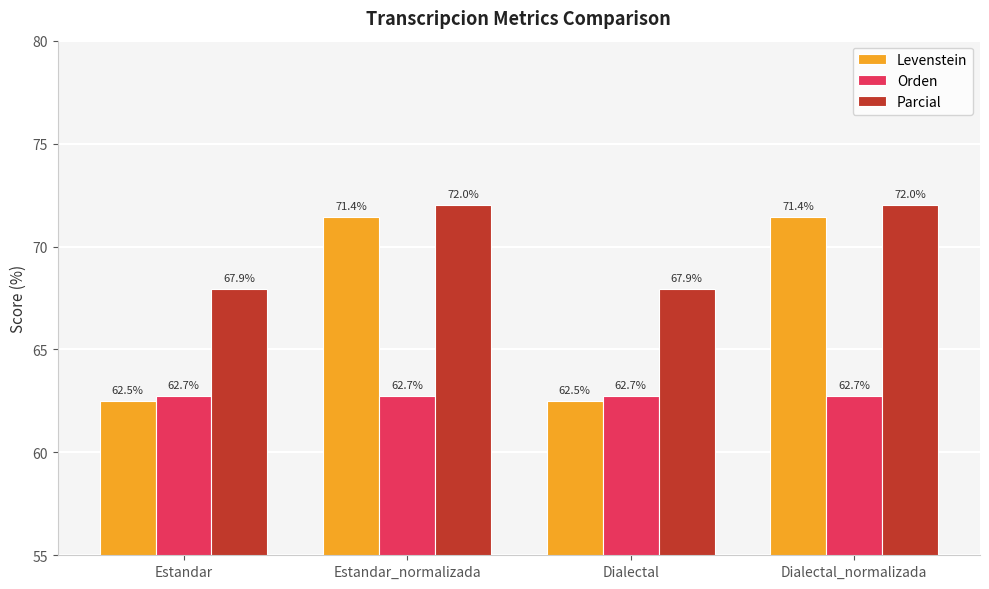

What value does the Parcial series have at Estandar_normalizada?

72.0